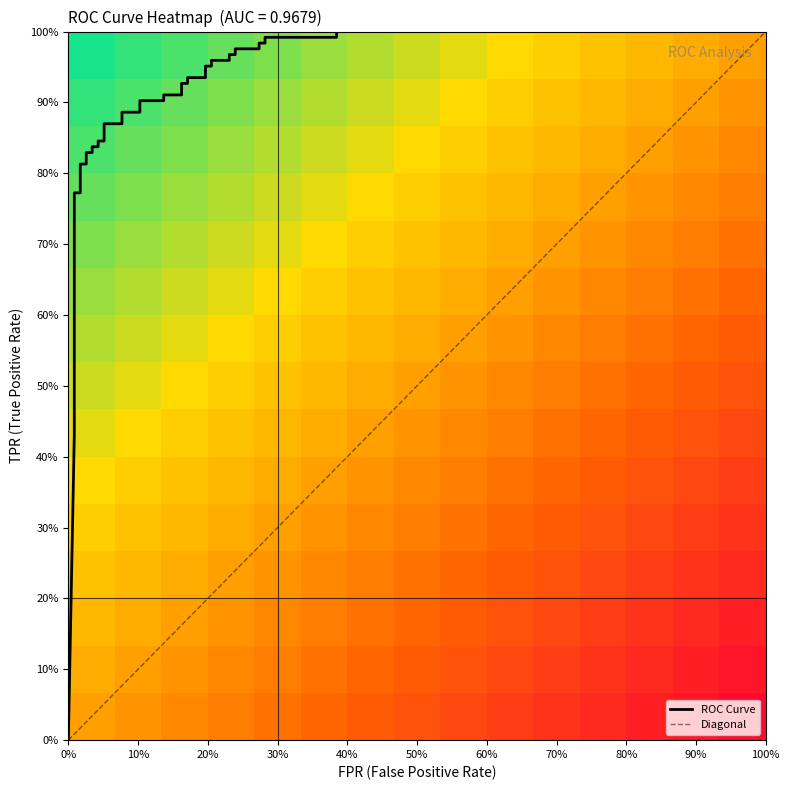

Is the value of tpr at 3 greater than the value of roc_auc at 7?

No